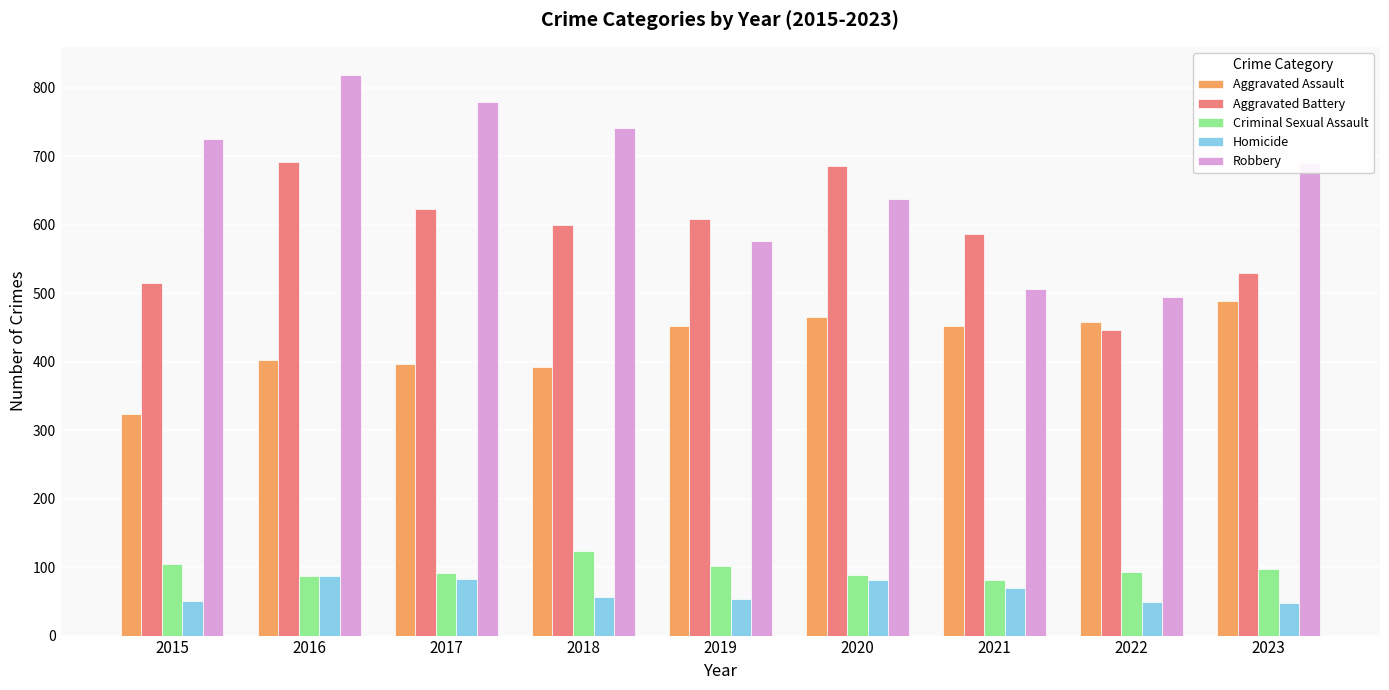

Which series has the largest total across all categories?

Robbery